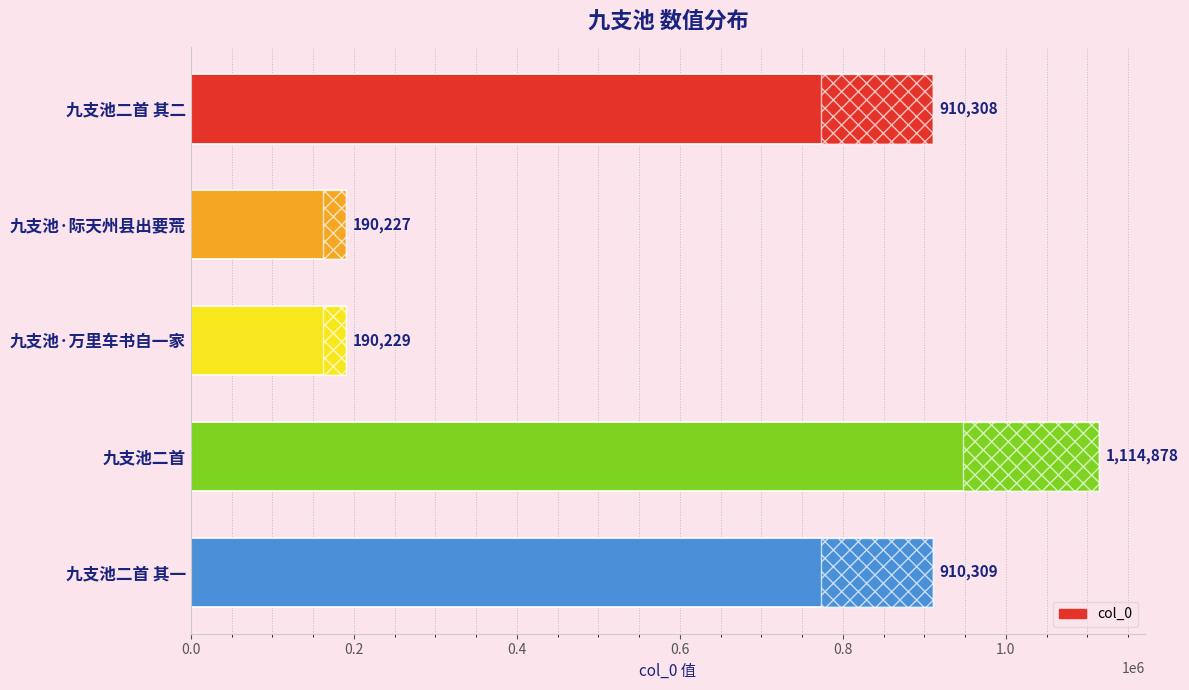

What is the average value?

663190